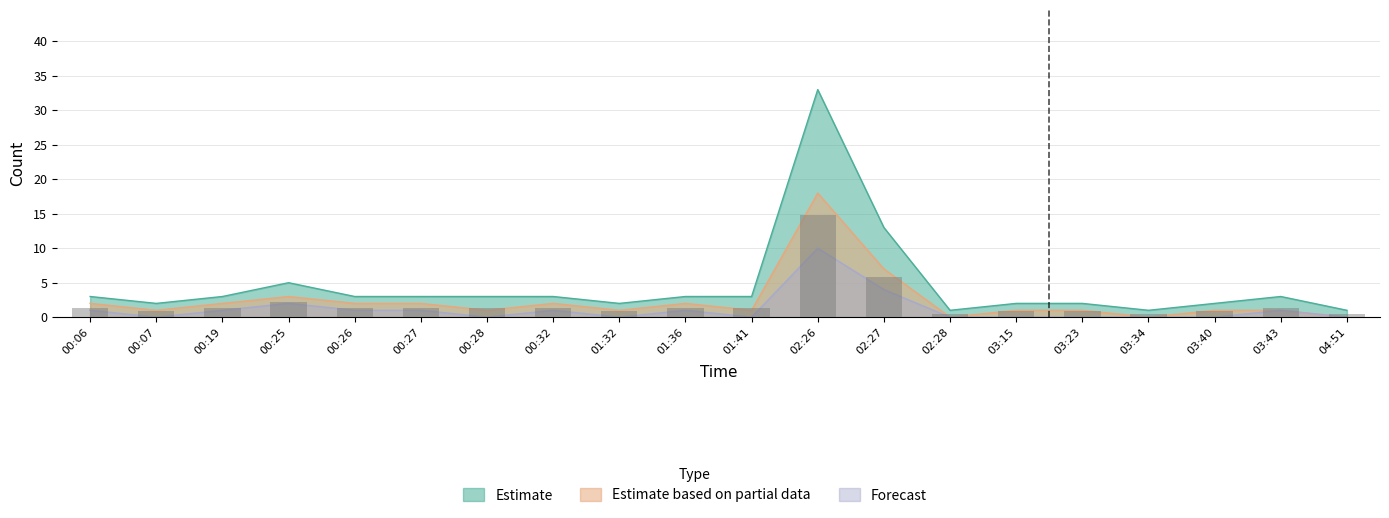

How many distinct data groups are displayed?

3